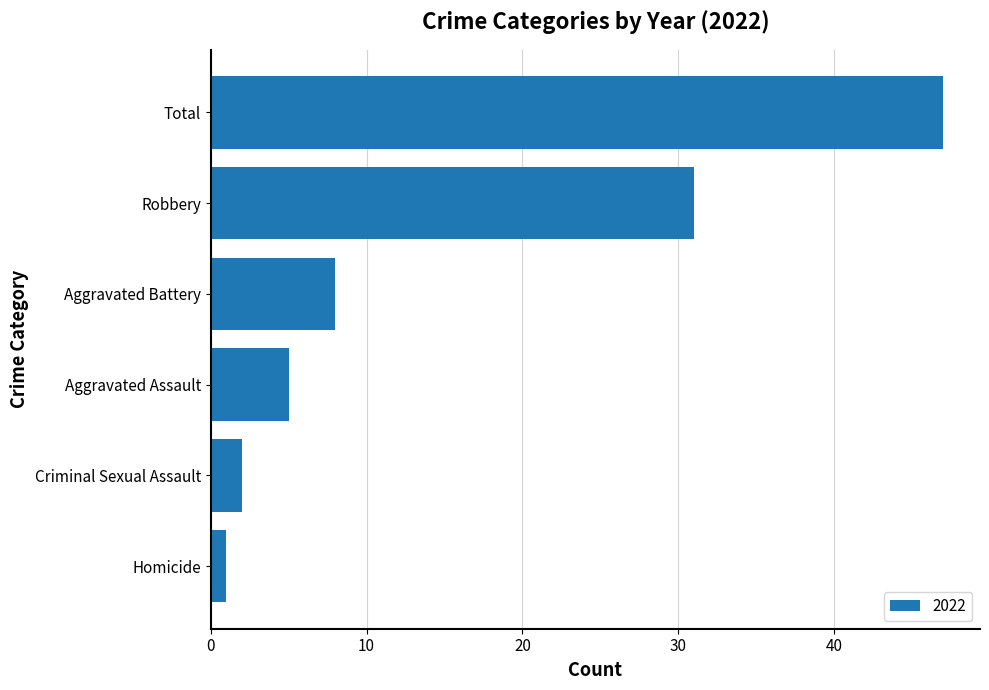

What value does the data have at Robbery, to the nearest 10?

30